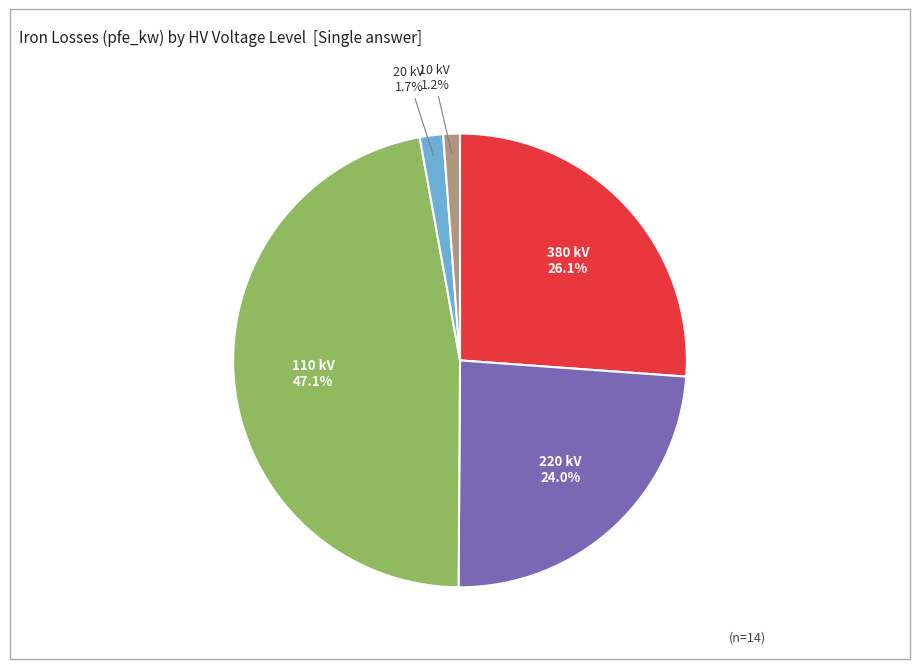

How many segments does this pie chart have?

5